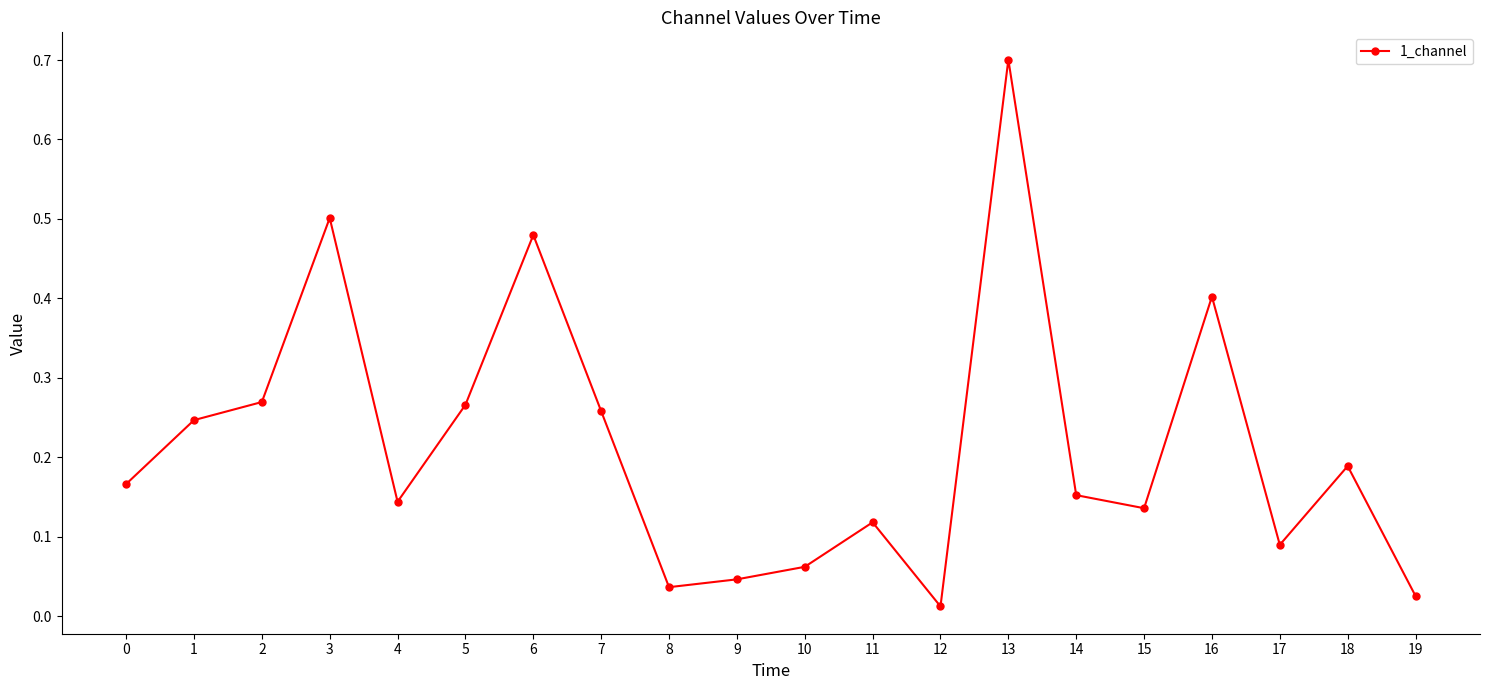

Which label corresponds to the largest value in the chart?

13